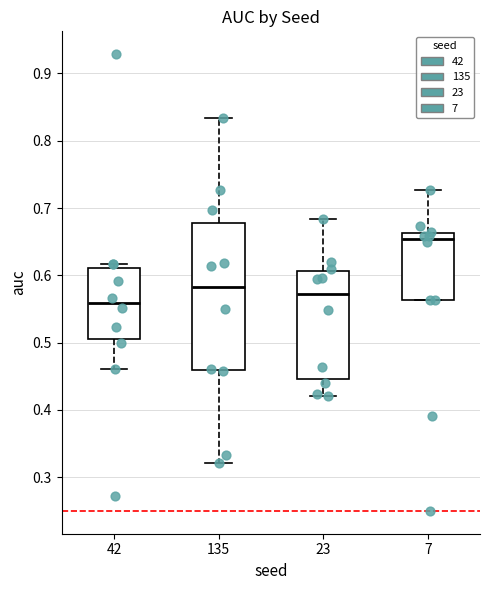

Comparing the boxes themselves (not the whiskers), which one is the tallest?

135